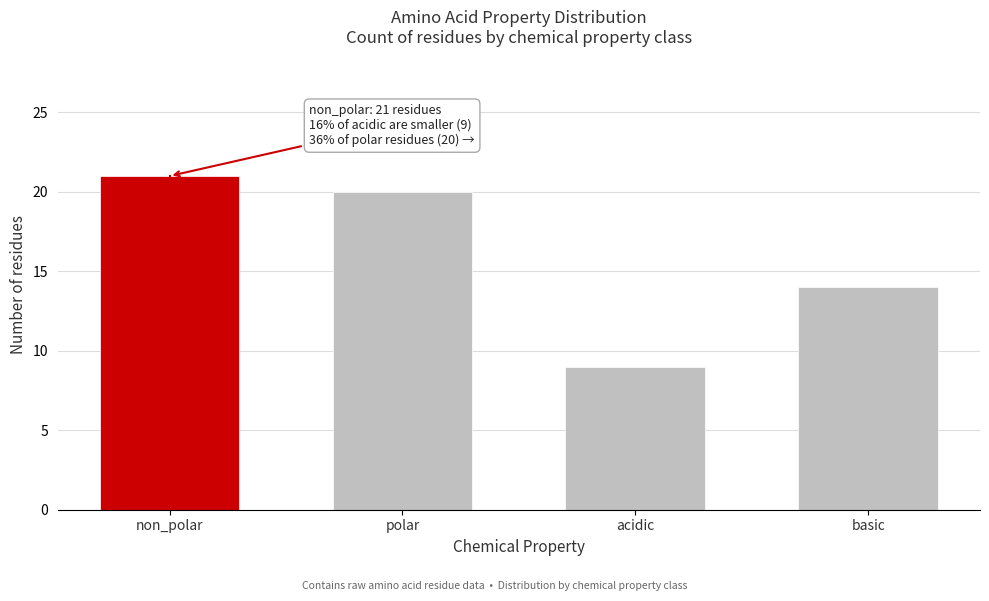

Reading right to left, what are all the values shown in this chart?

basic=14	acidic=9	polar=20	non_polar=21